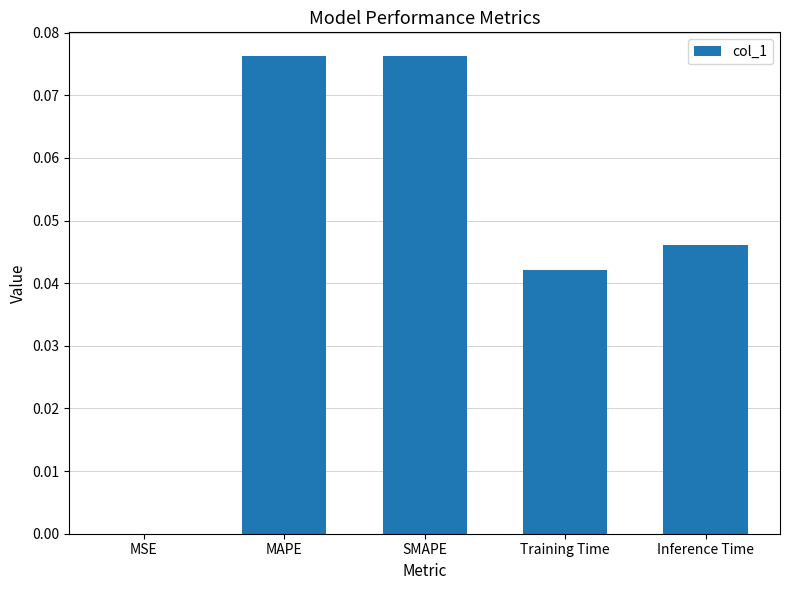

True or false: the data shows 0.0 at SMAPE.

False